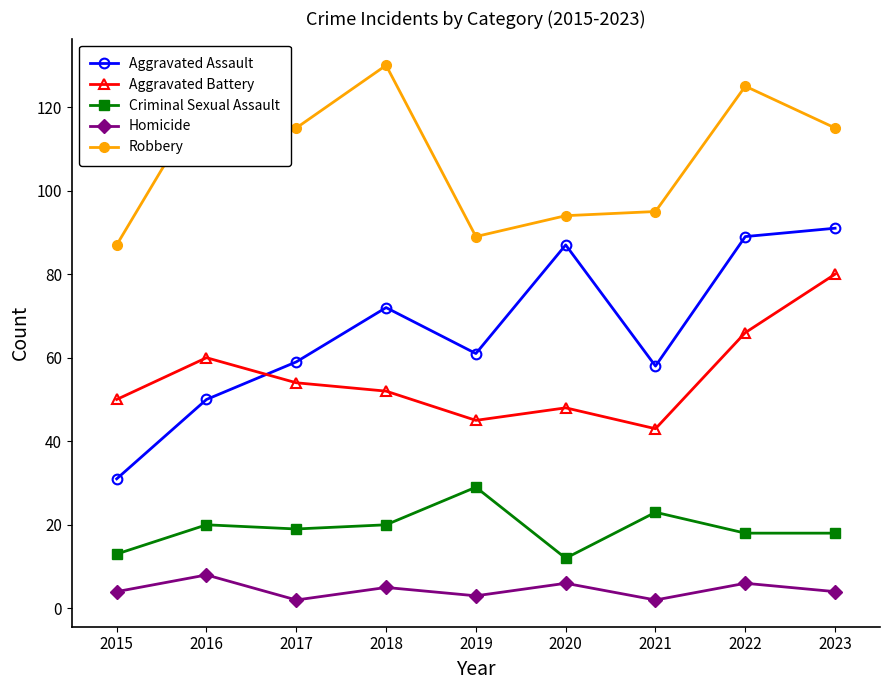

Count the number of categories in the chart.

9